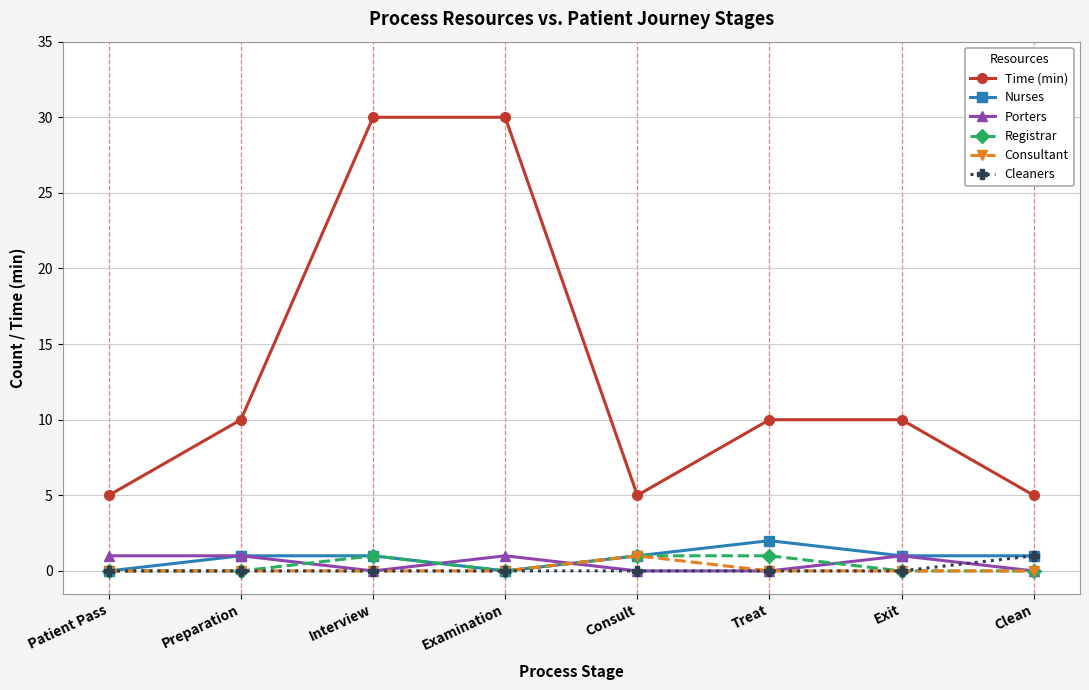

What is the label of the 6th point from the left?

Treat